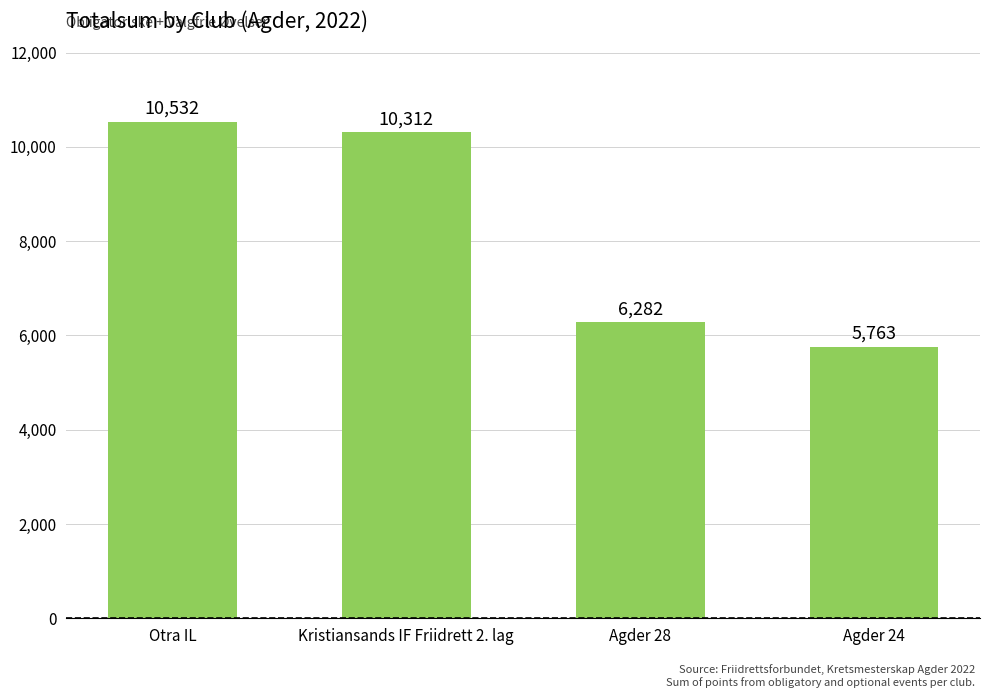

Rank the categories by value from highest to lowest.

Otra IL, Kristiansands IF Friidrett 2. lag, Agder 28, Agder 24